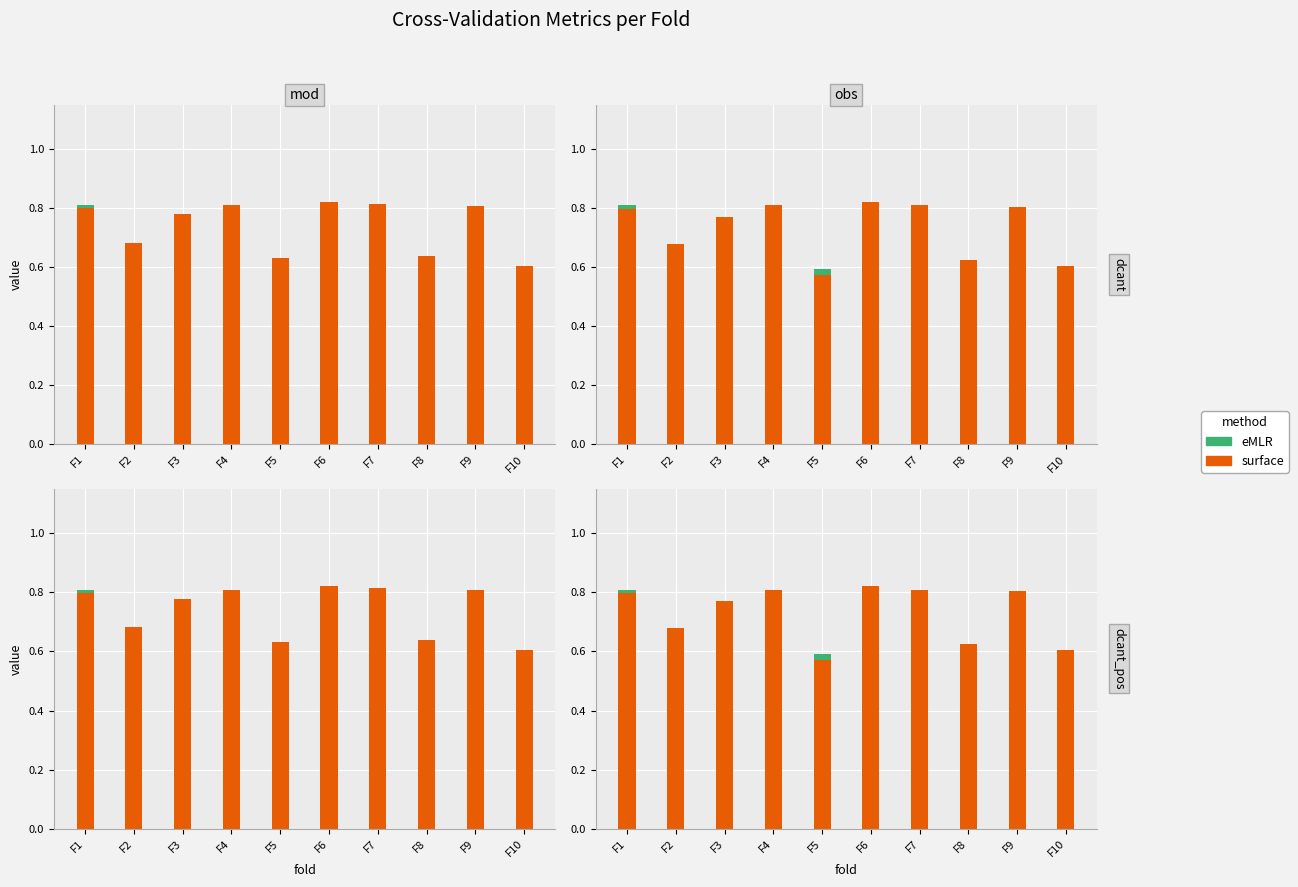

What is the minimum value shown in the chart?

0.6